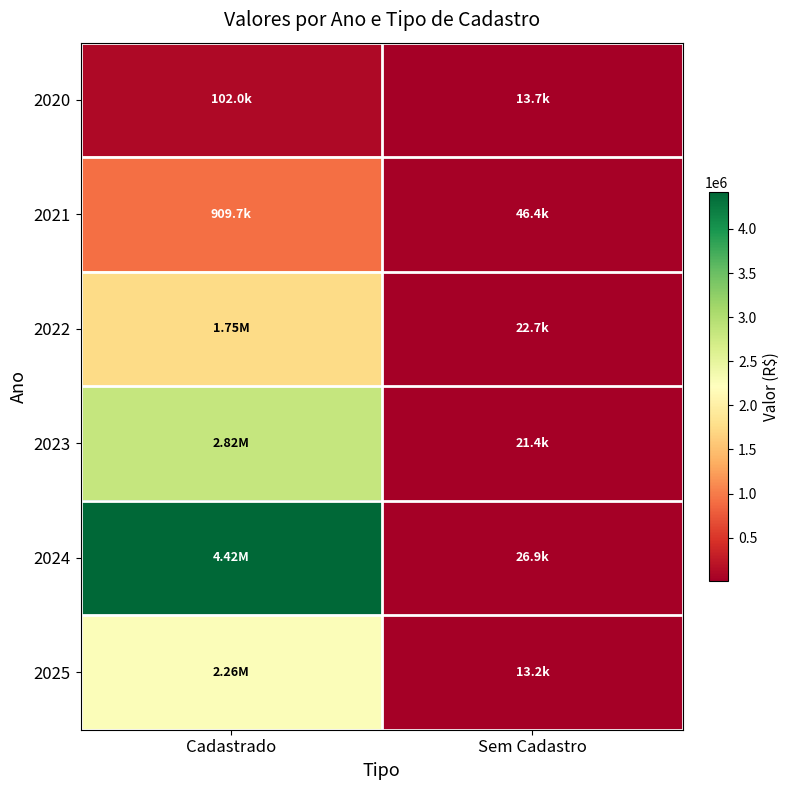

Which has a higher value, Cadastrado or Sem Cadastro?

Cadastrado